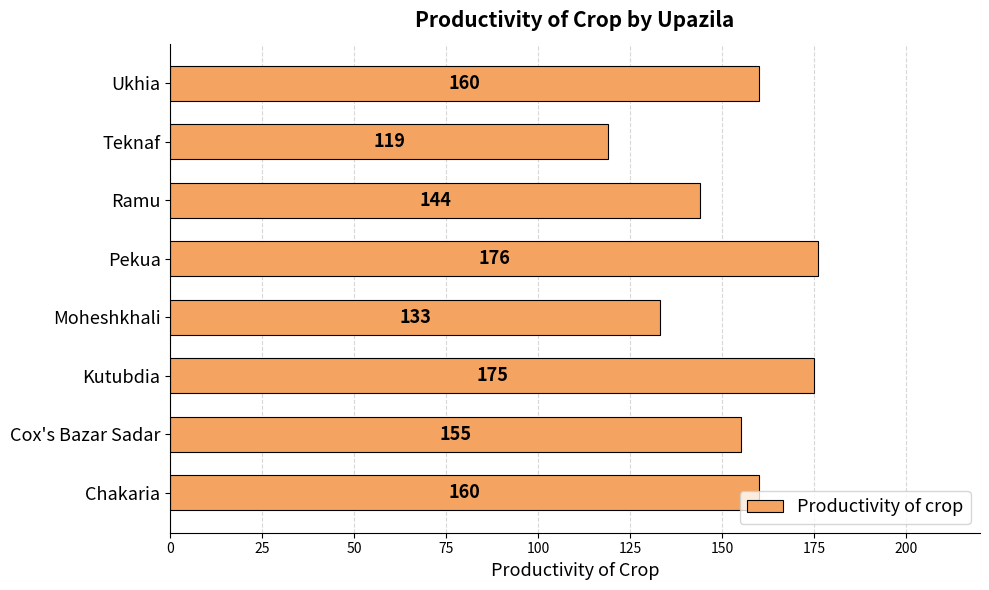

Is it true that the value at Cox's Bazar Sadar is 254?

False